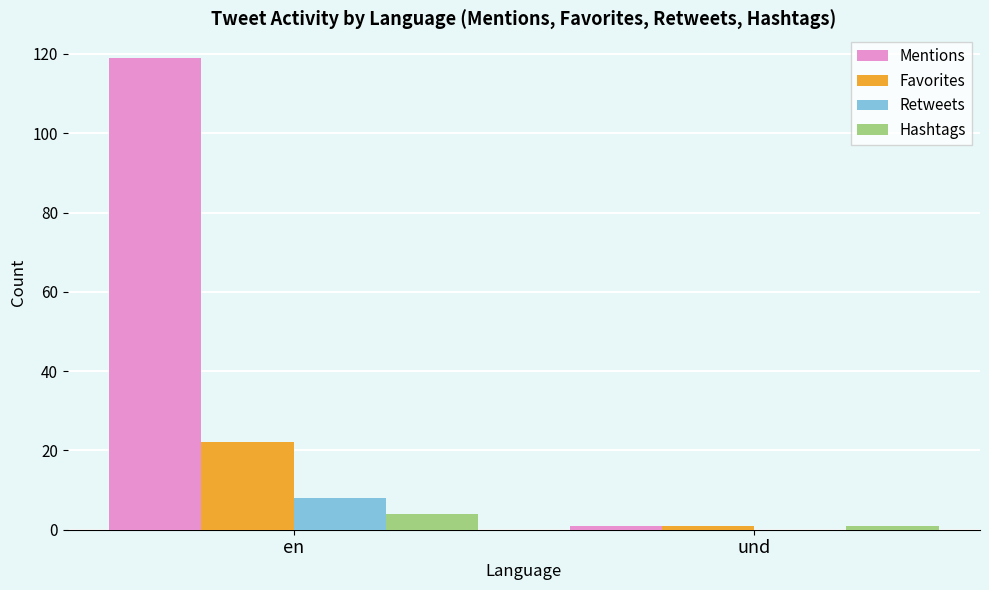

What is the difference between the Retweets values at und and en?

8